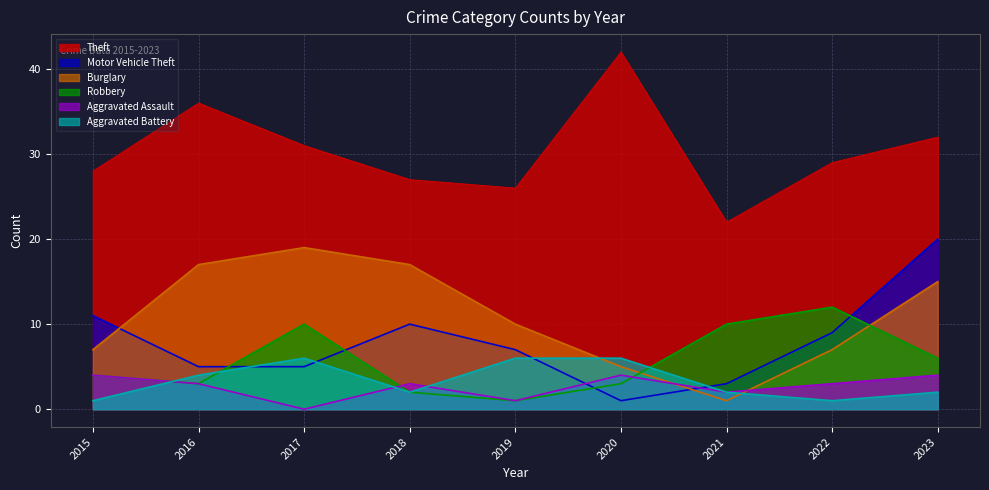

How many lines are shown in the chart?

6